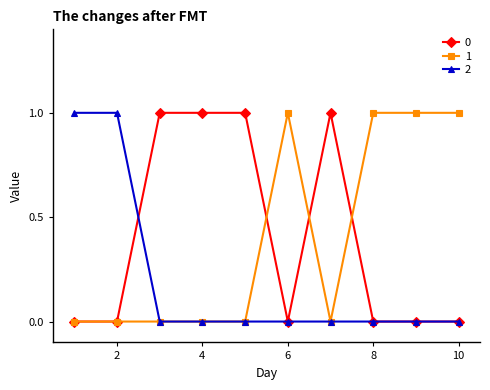

How many lines are shown in the chart?

3